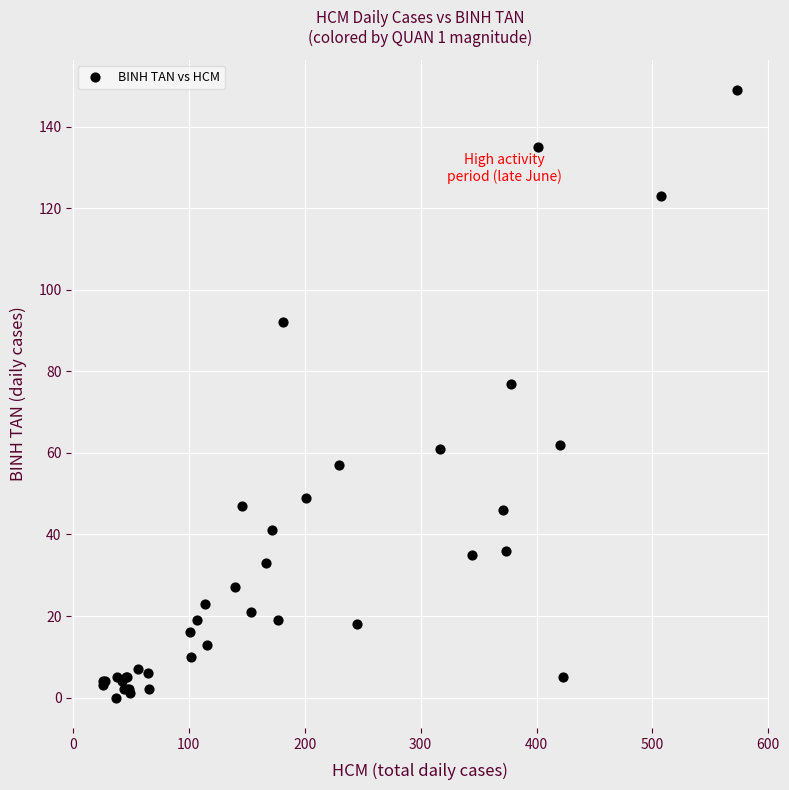

What Y value in the scatter plot is closest to 74?

77